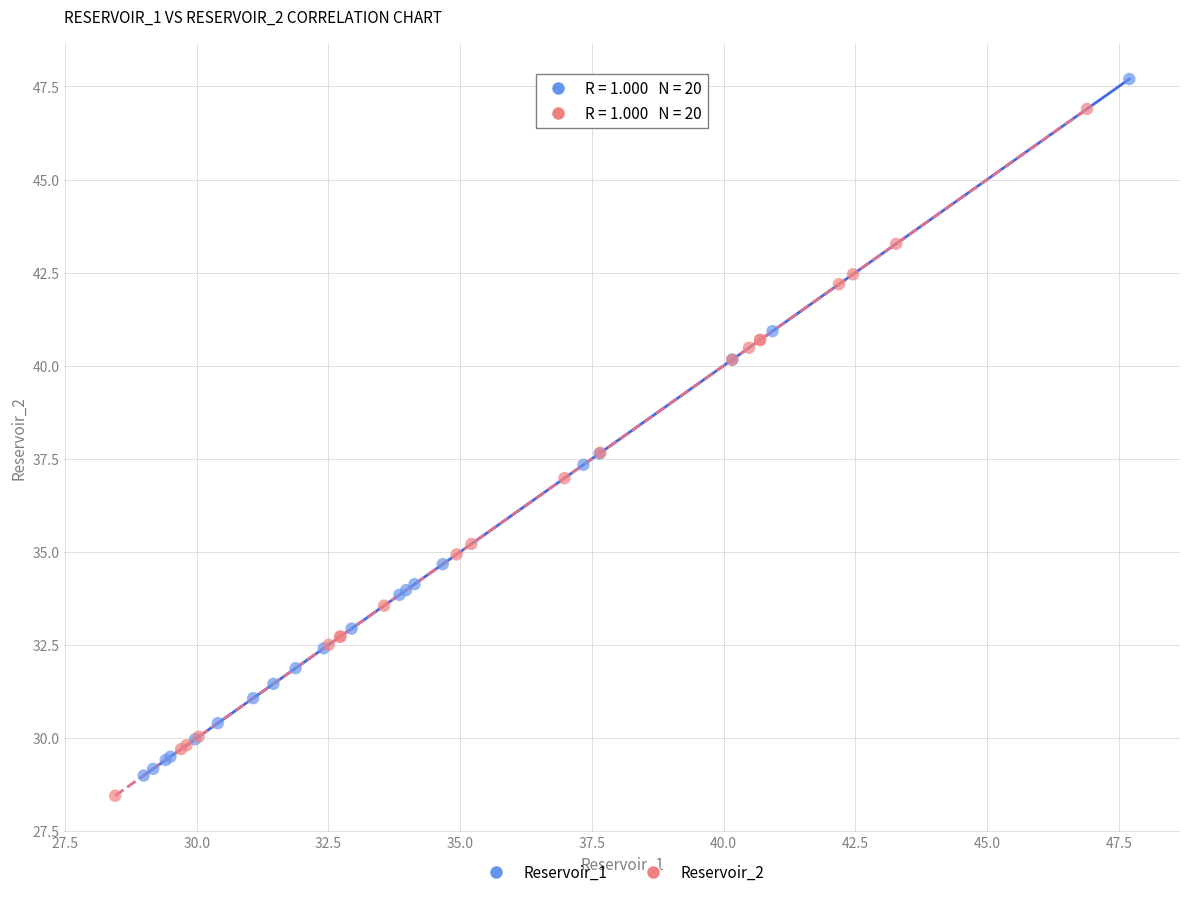

What are all the series names shown in the legend?

Reservoir_1, Reservoir_2